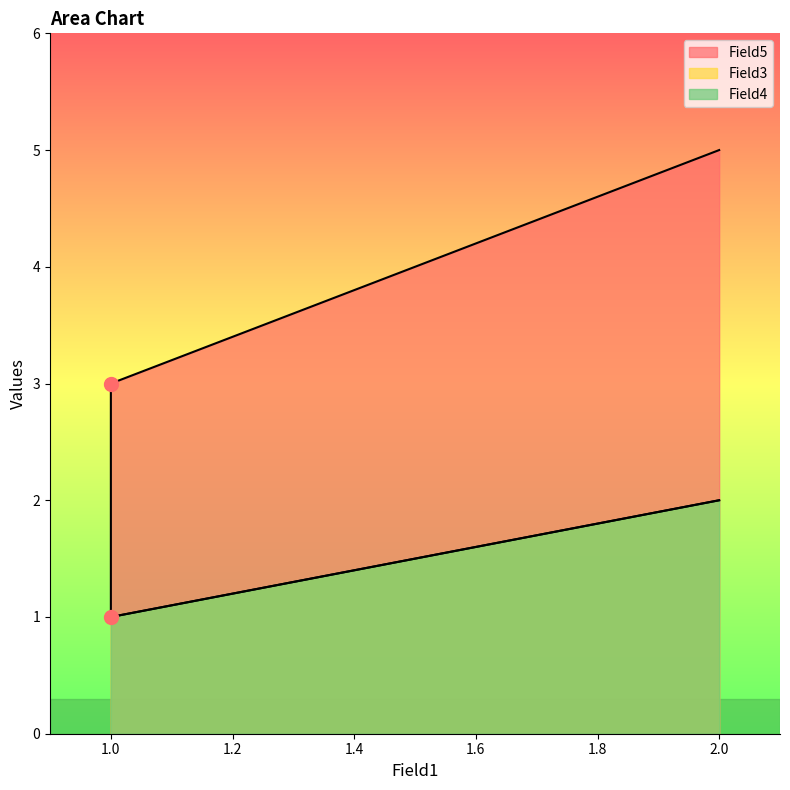

At which category is the sum across all series the highest?

2